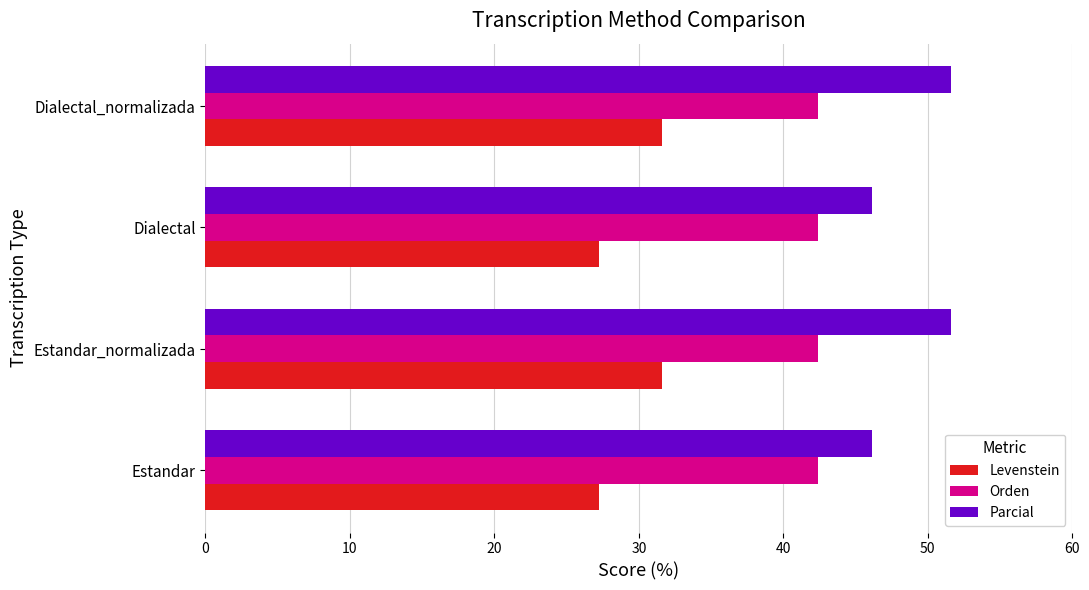

The Parcial series shows 46.2 at Dialectal. True or false?

True